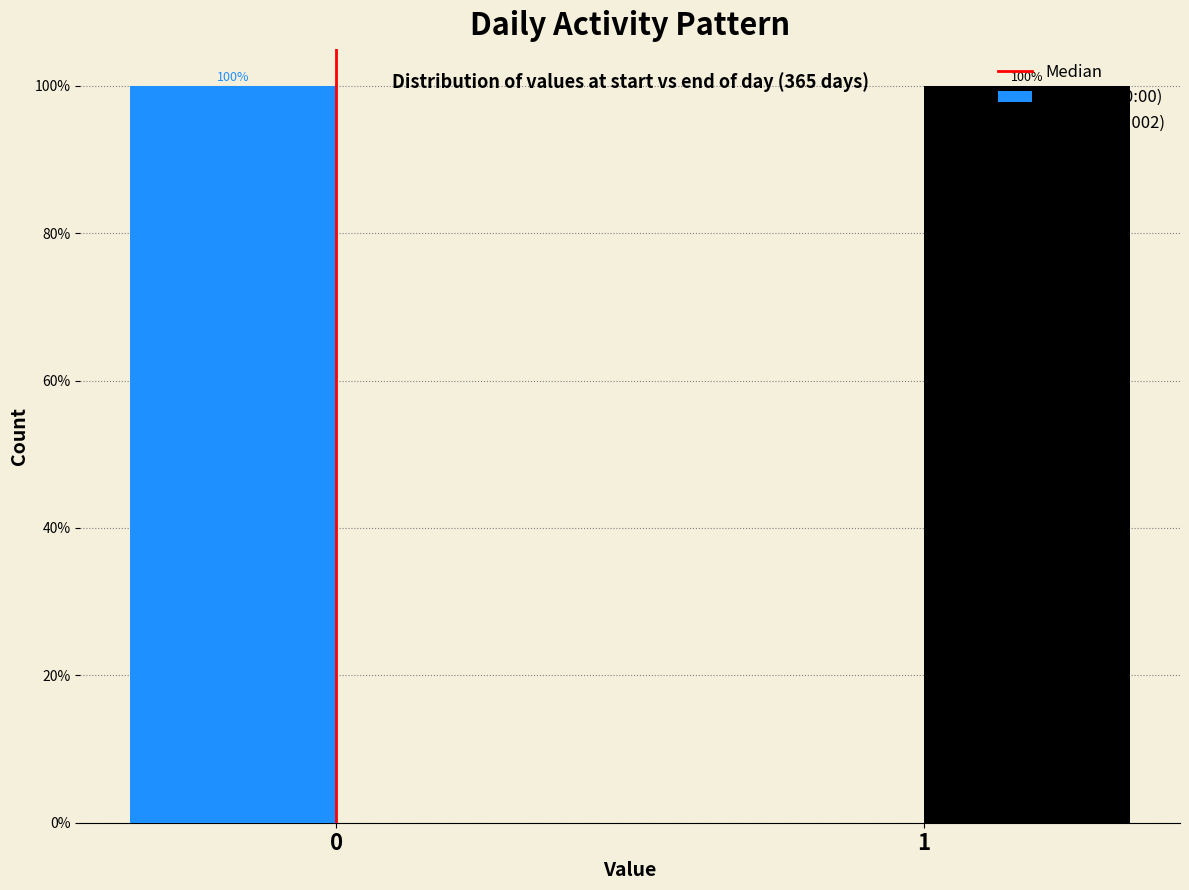

Reading left to right, transcribe all the data shown in this chart.

Day start (0:00): 0=100	1=0
Day end (0:002): 0=0	1=100